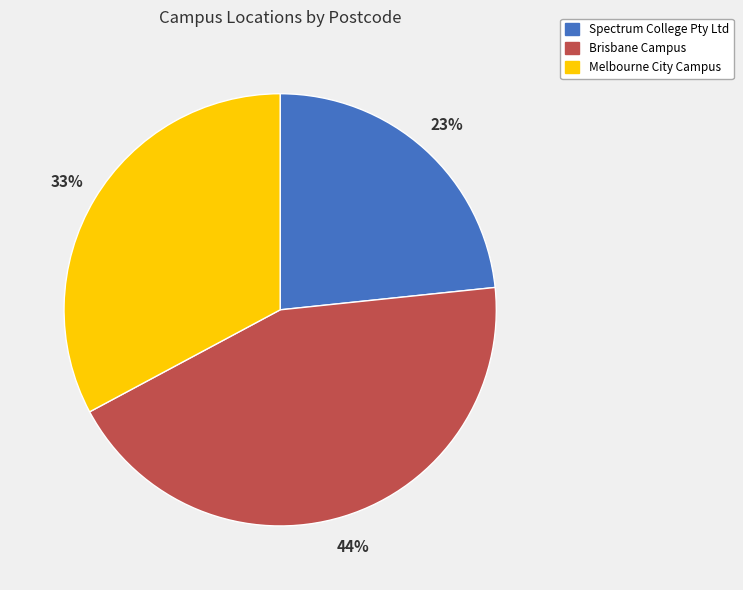

To the nearest percent, what is the average slice percentage?

33%